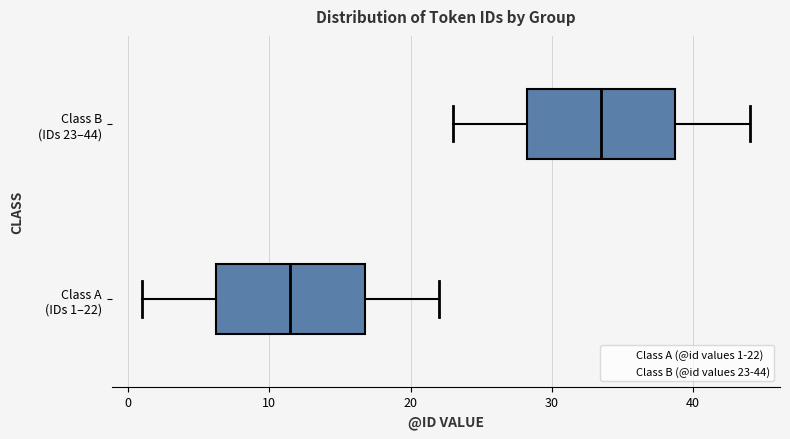

Reading bottom to top, transcribe this box plot: for each box, give where its median line is, the range the box spans, and where its two whiskers end, as read against the x-axis. The values are not printed on the chart, so give them approximately, as read against the axis.

Class A (IDs 1–22): median 12, box 6 to 17, whiskers 1 to 22
Class B (IDs 23–44): median 34, box 28 to 39, whiskers 23 to 44